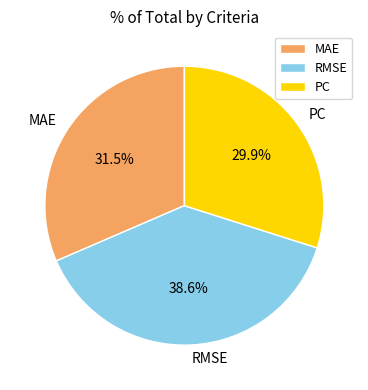

What is the largest slice in the pie chart?

RMSE